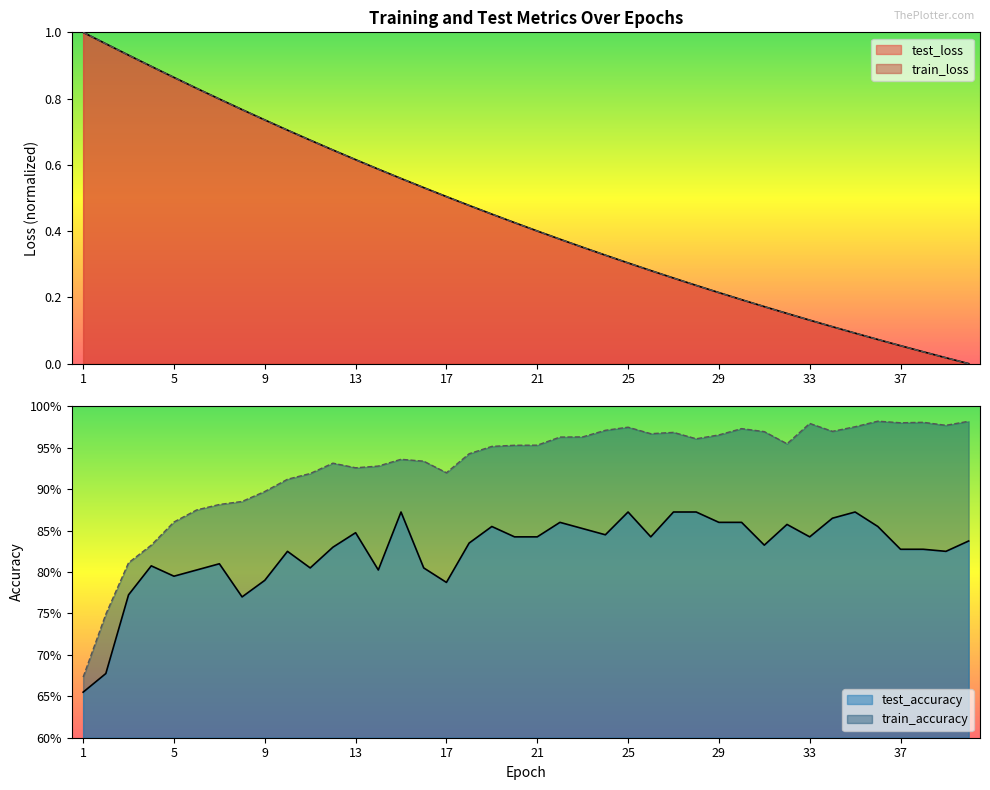

What is the value of the train_loss point at the 32nd from the left?

0.2